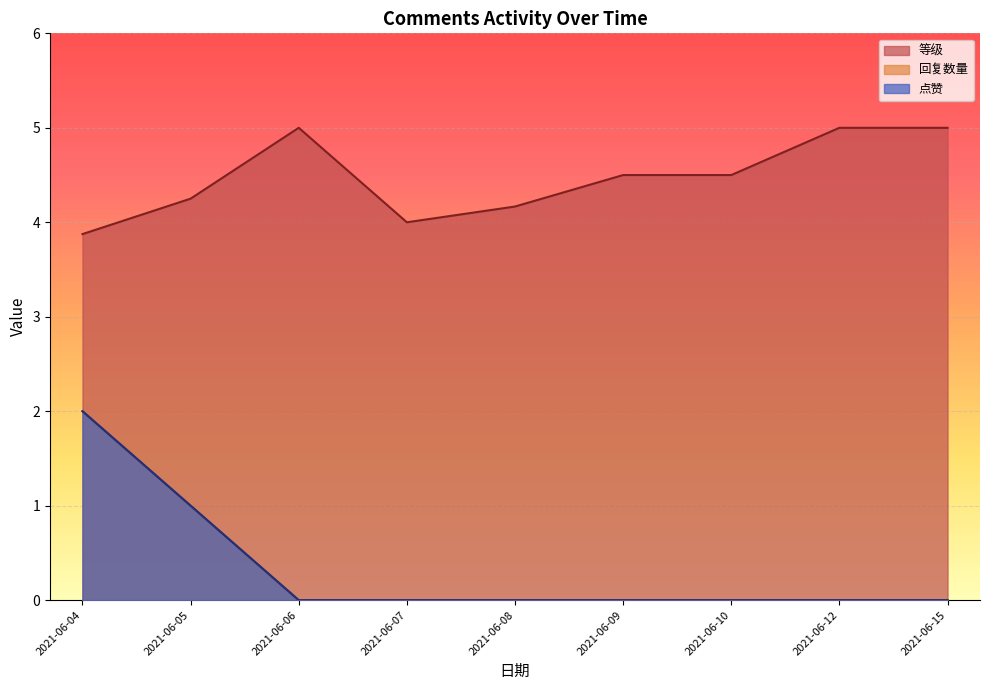

What are all the series names shown in the legend?

回复数量, 点赞, 等级